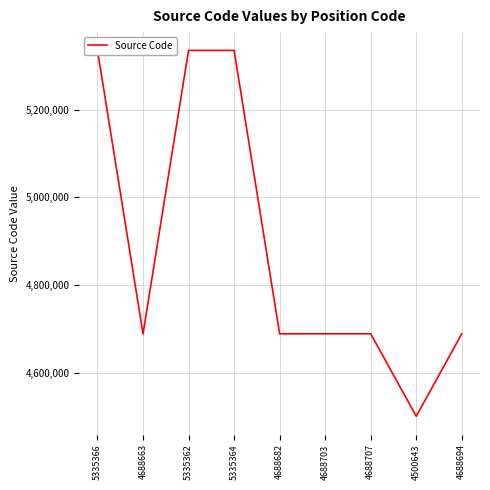

List the labels in order of value, smallest first.

4500643, 4688663, 4688682, 4688694, 4688703, 4688707, 5335362, 5335364, 5335366